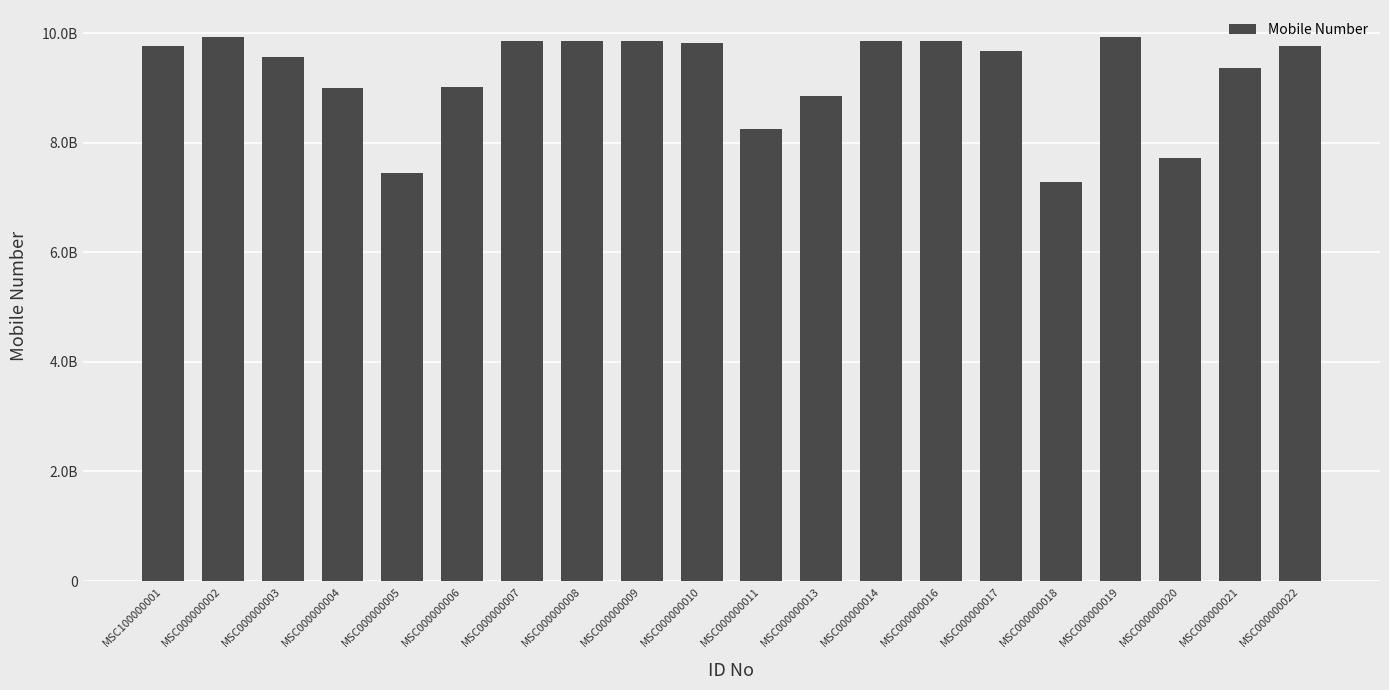

Does the chart contain any negative values?

No